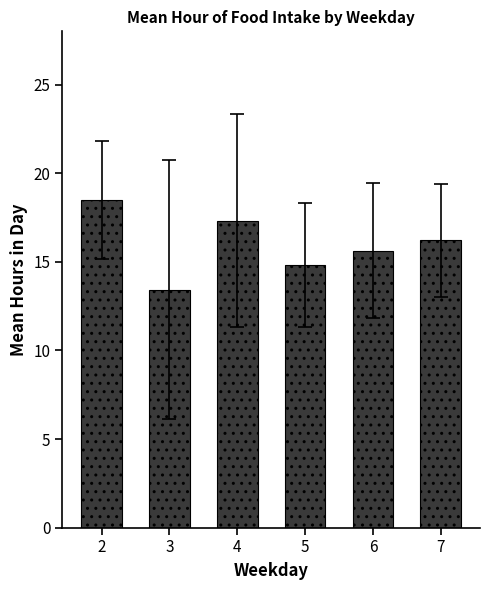

Reading left to right, transcribe all the data shown in this chart.

18.5	13.4	17.3	14.8	15.6	16.2